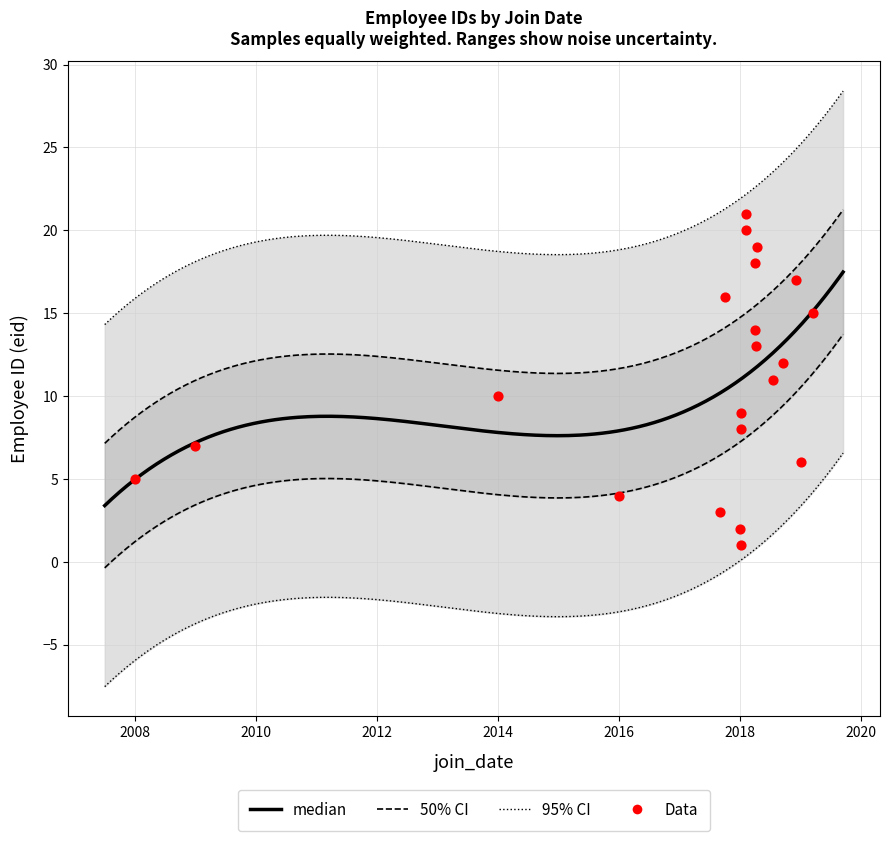

Approximately how many times larger is the value at 2014 compared to 2016?

2.5